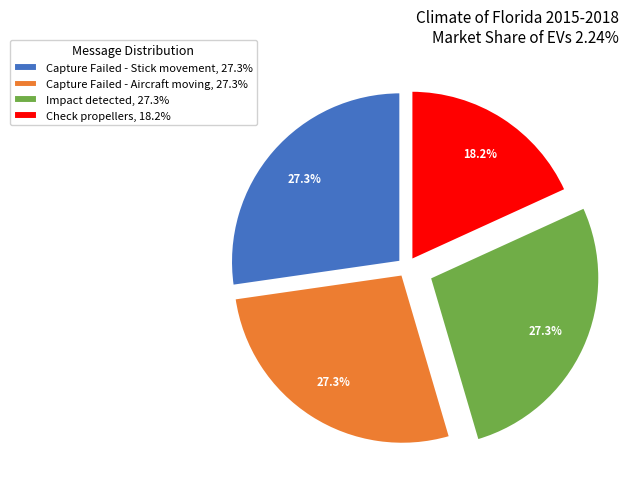

Combined, do Capture Failed - Aircraft moving and Capture Failed - Stick movement account for over 50%?

Yes